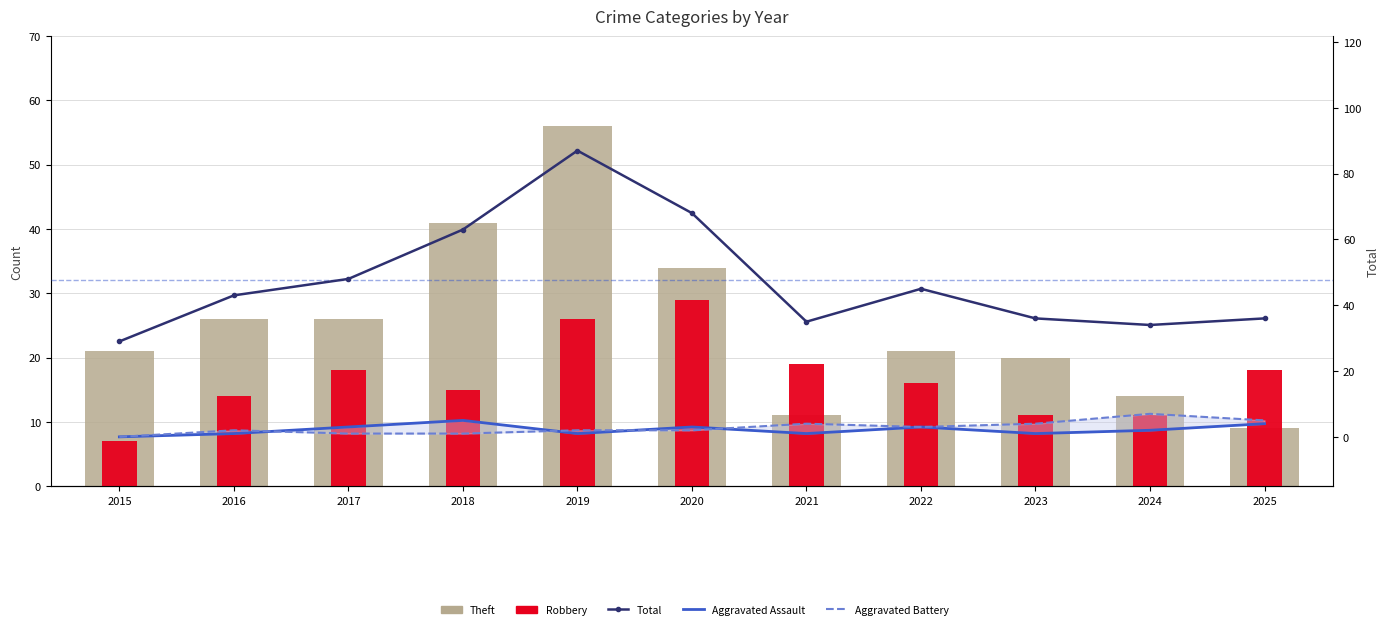

What is the difference between the maximum and minimum values in the Total series?

58